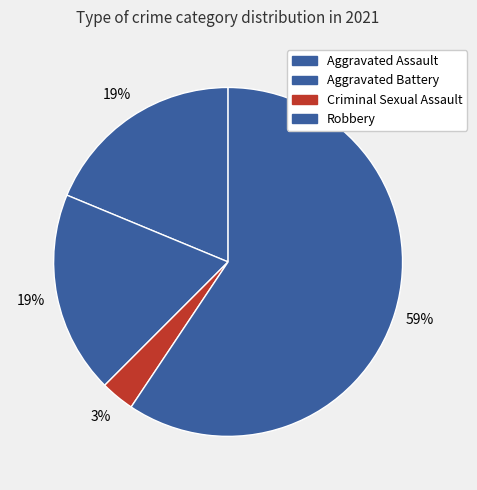

Approximately how many times larger is the value at Robbery compared to Criminal Sexual Assault?

19.0